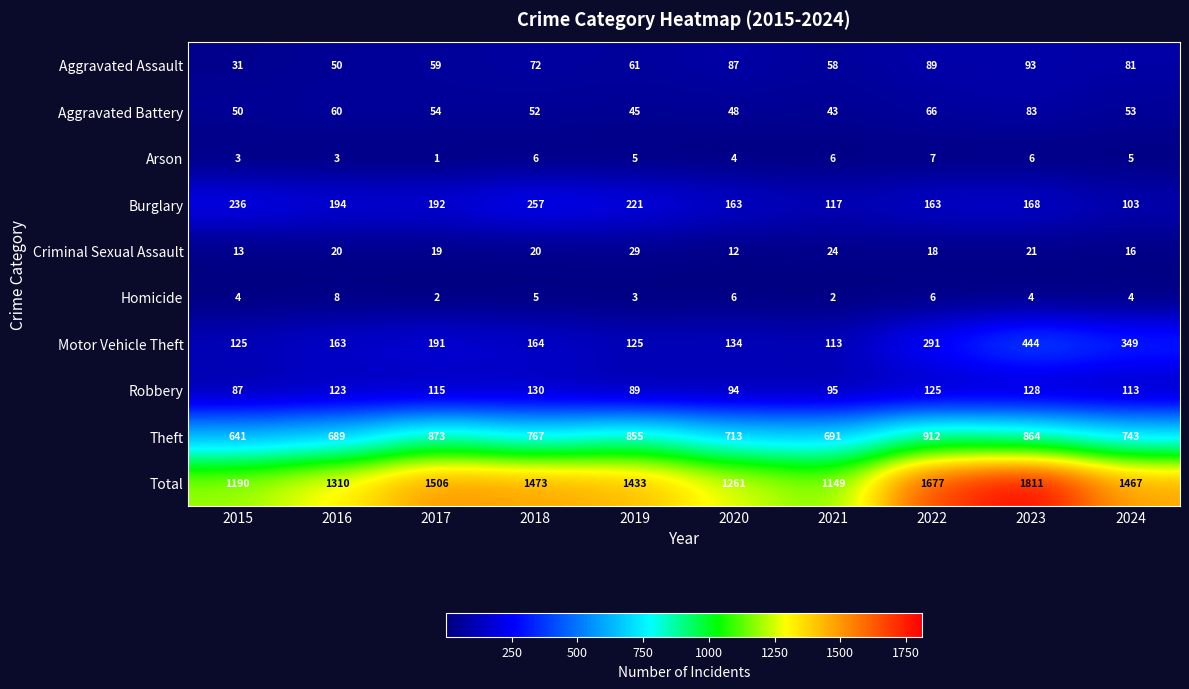

Count the number of data series in this chart.

10